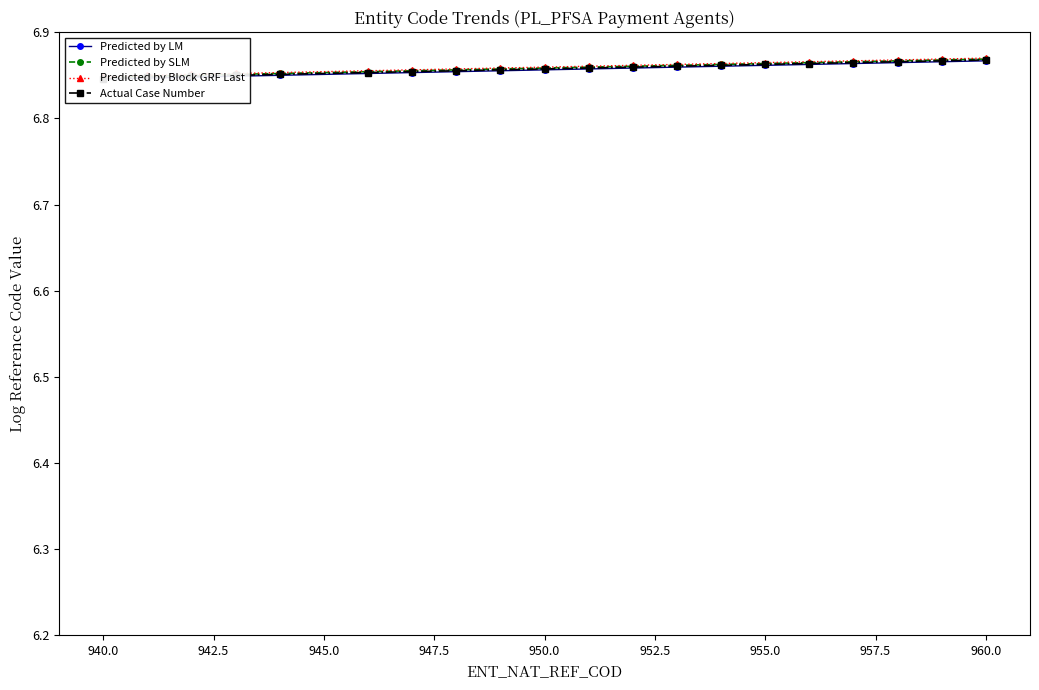

True or false: Predicted by LM and Actual Case Number intersect in this chart.

False